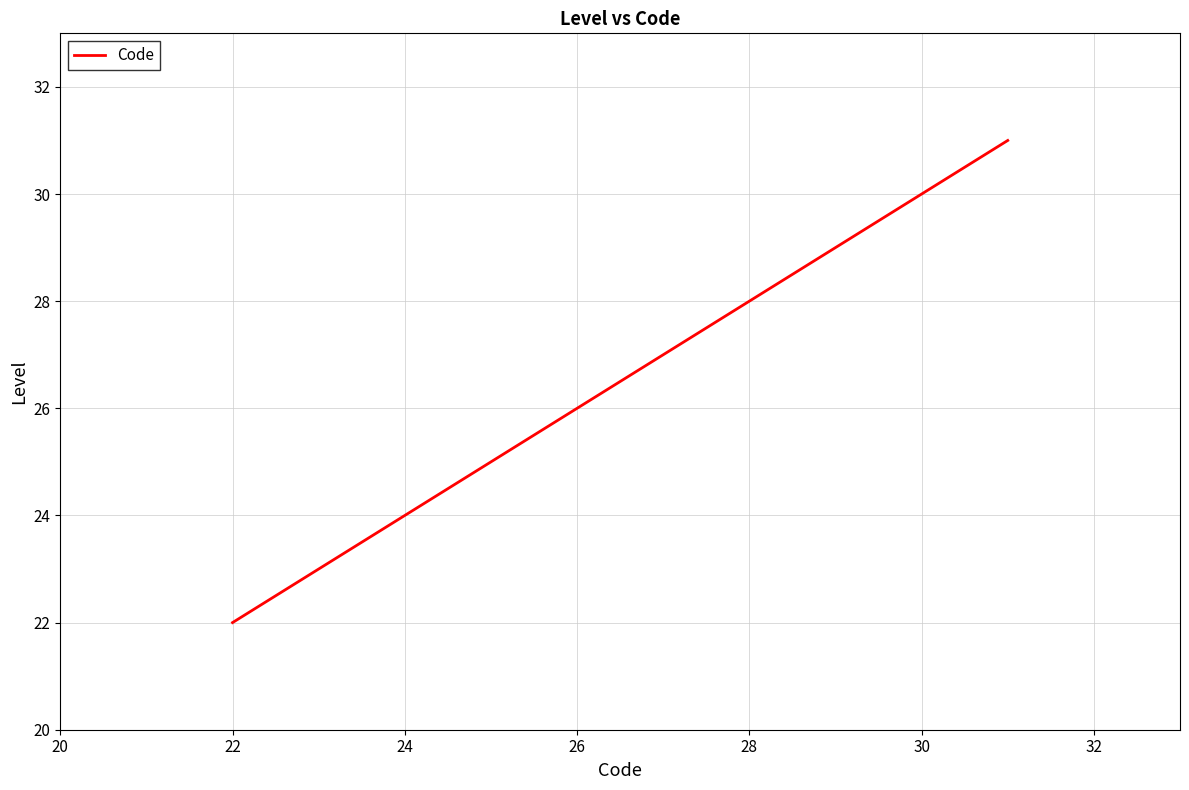

What is the minimum value shown in the chart?

22